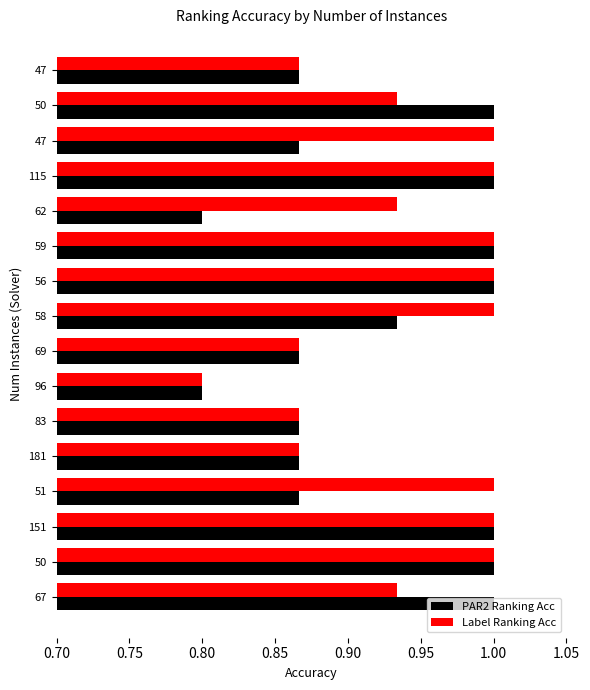

Count the number of categories in the chart.

16